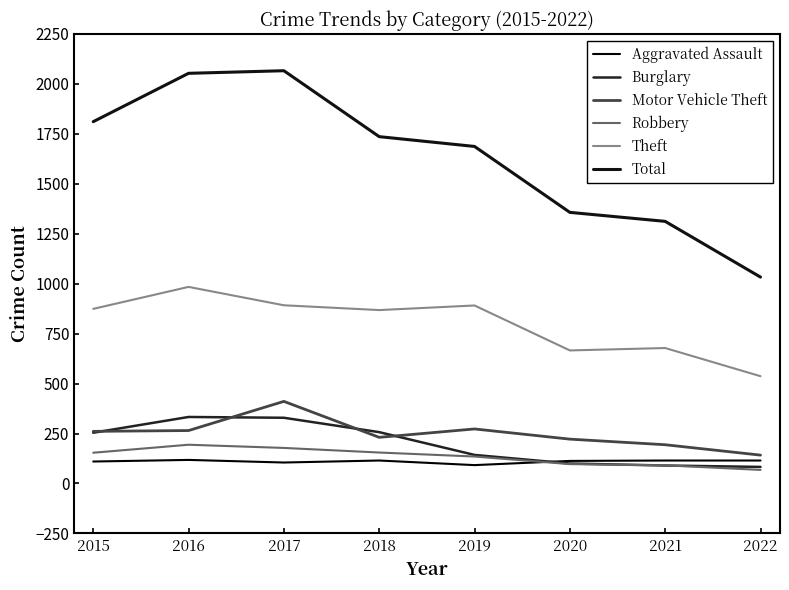

True or false: Motor Vehicle Theft and Total intersect in this chart.

False